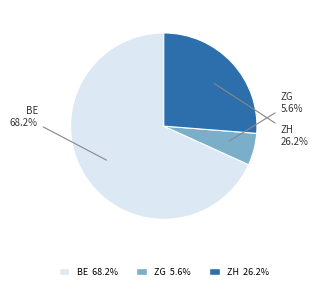

Is there a majority slice in this chart?

Yes